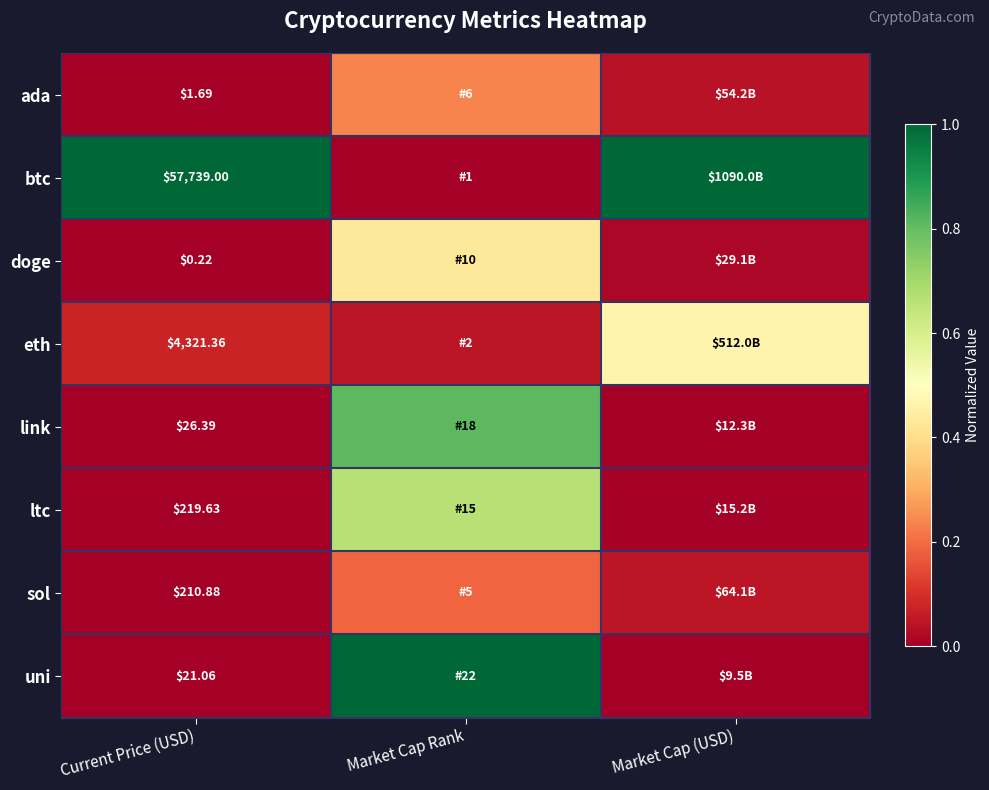

At Current Price (USD), list the series in order from largest to smallest.

btc, eth, ltc, sol, link, uni, ada, doge